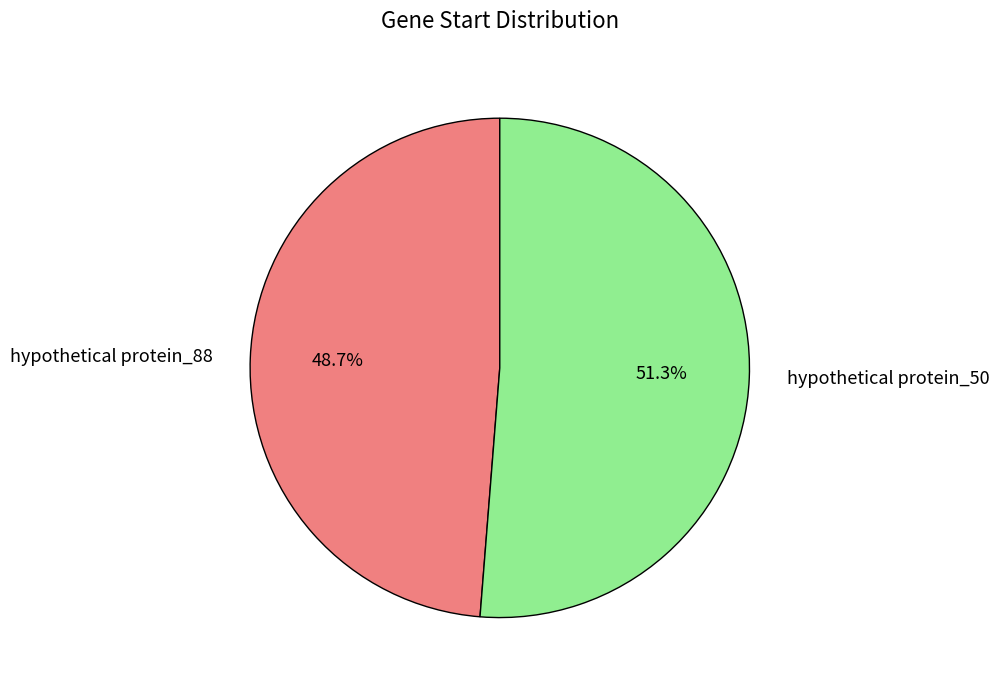

To the nearest percent, what is the combined percentage of hypothetical protein_88 and hypothetical protein_50?

100%